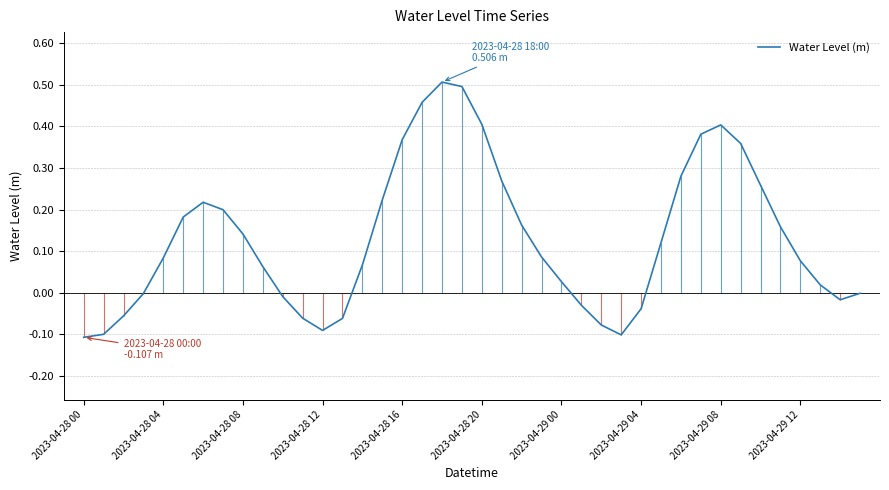

The value of Water Level (m) at 2023-04-28 20 is 0.4. True or false?

True